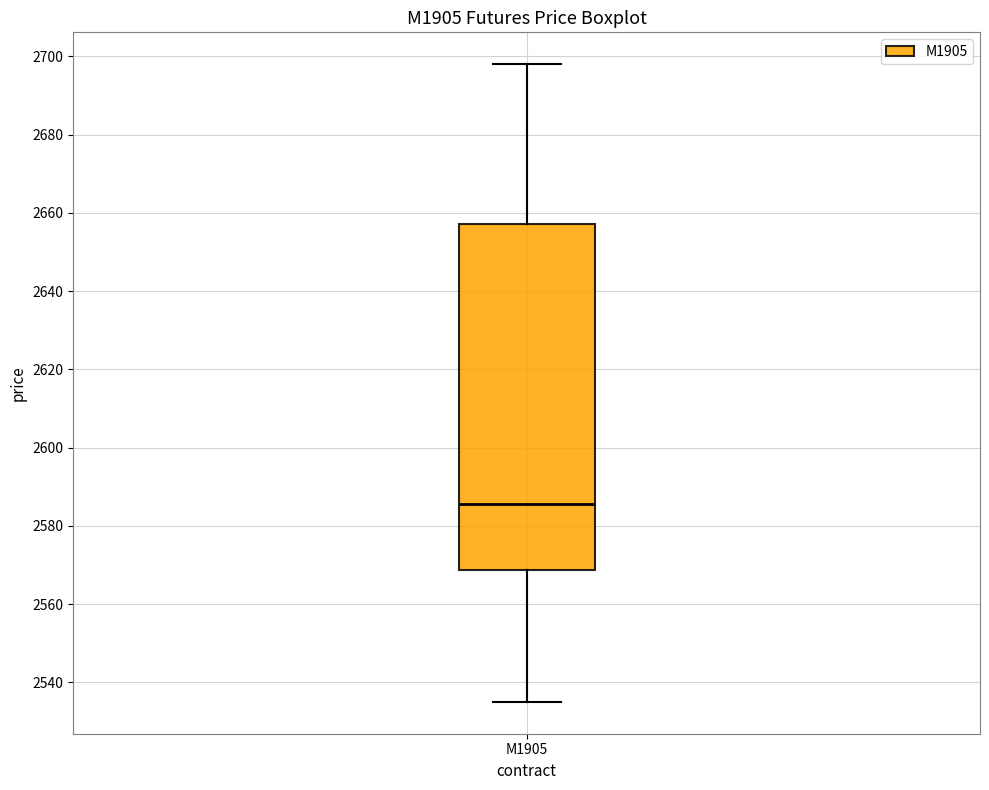

Read this box plot against the y-axis: the position of the median line, the range covered by the box, and the ends of both whiskers. The values are not printed on the chart, so give them approximately, as read against the axis.

median 2586, box 2568 to 2658, whiskers 2536 to 2698